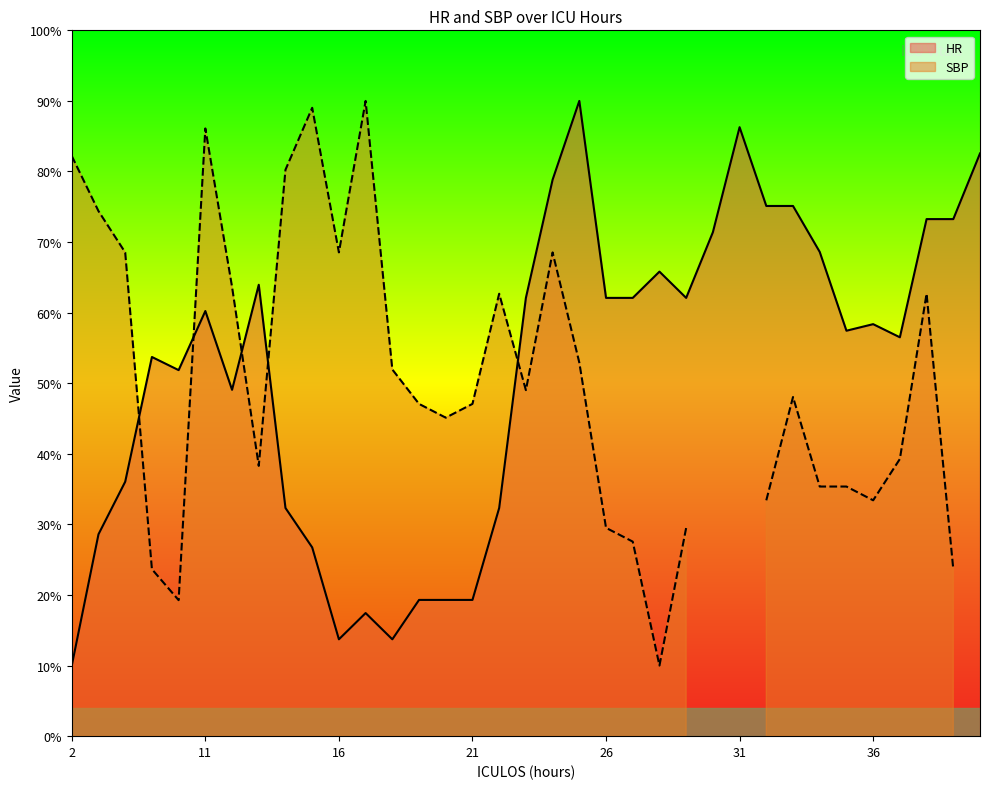

What is the value of the 17th point from the left?

32.3